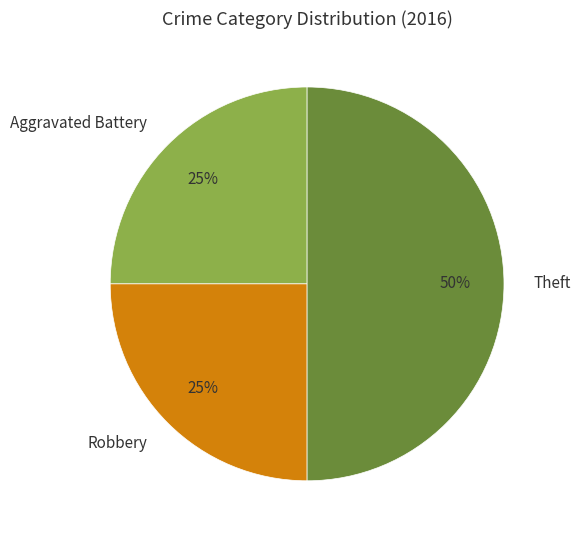

Is it true that Theft is 50% of the pie?

True